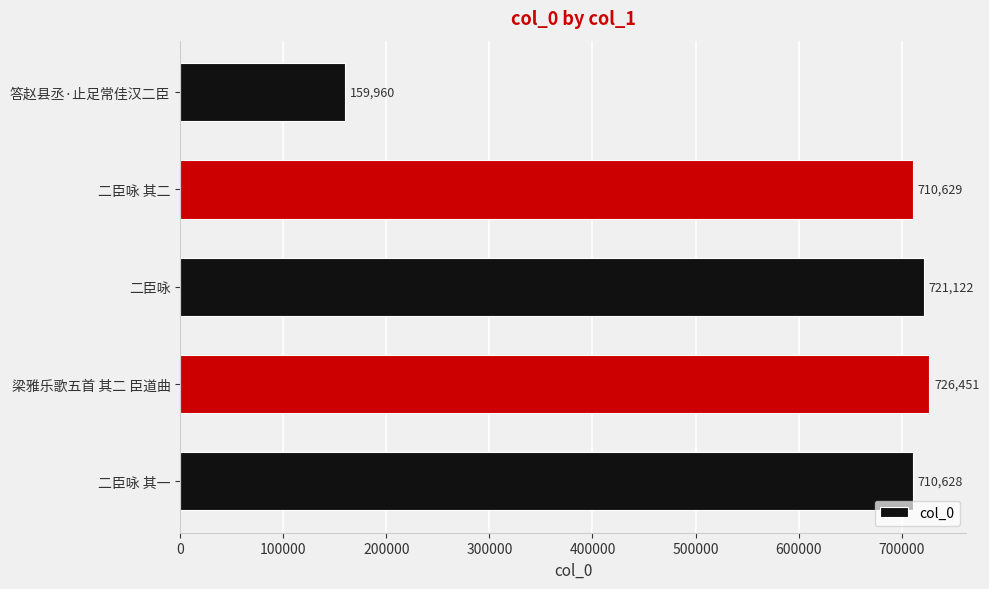

What is the minimum value shown in the chart?

159960